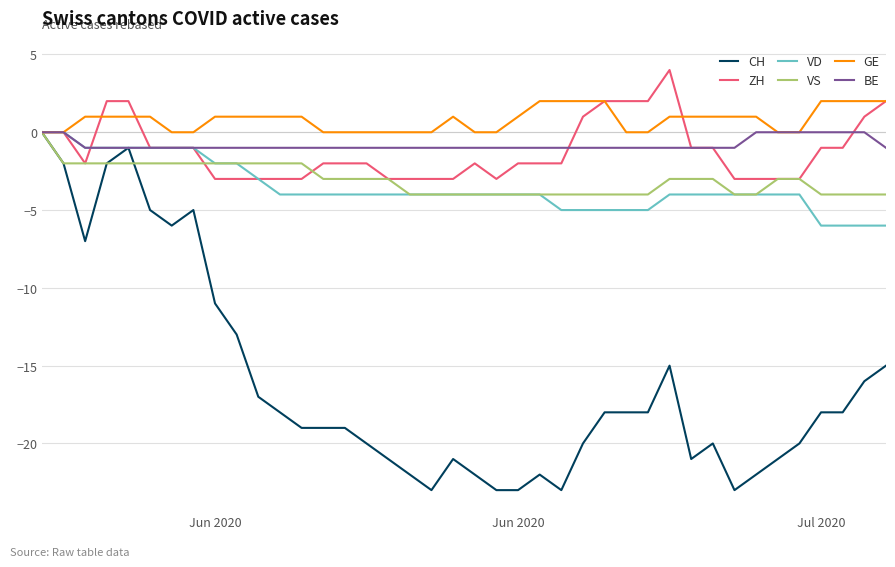

What is the difference between the second highest and minimum values in the VD series?

6